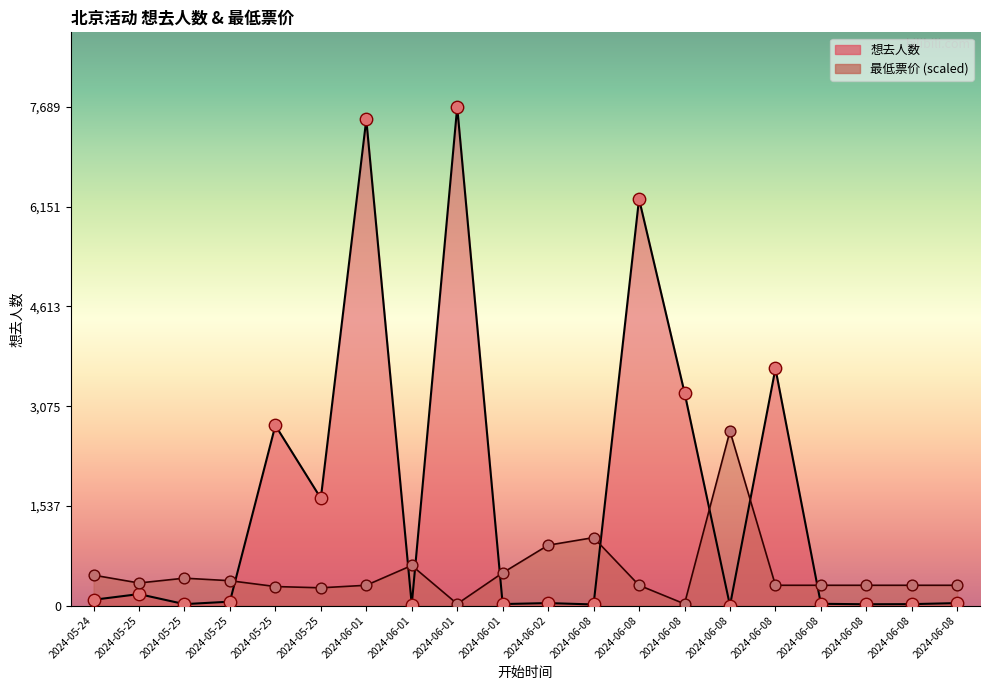

Which series reaches the minimum Y coordinate?

想去人数